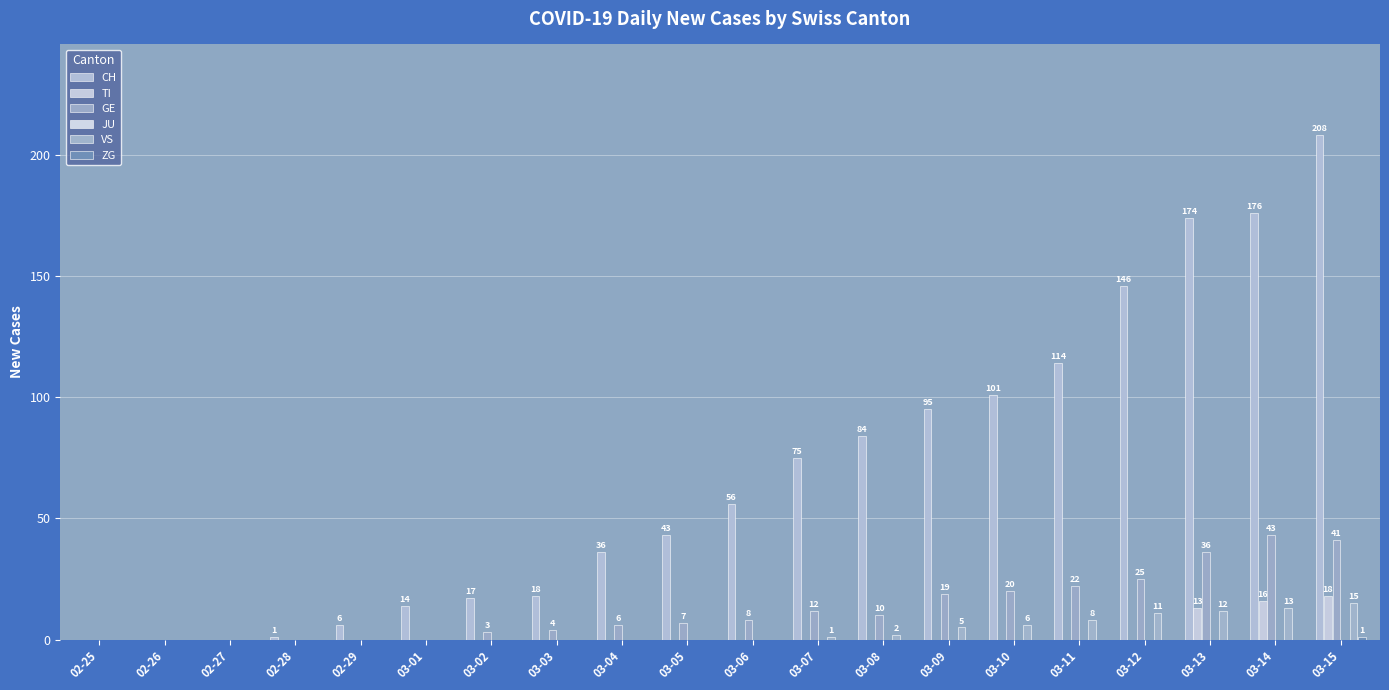

Are the bars grouped side by side (vs. stacked)?

Yes